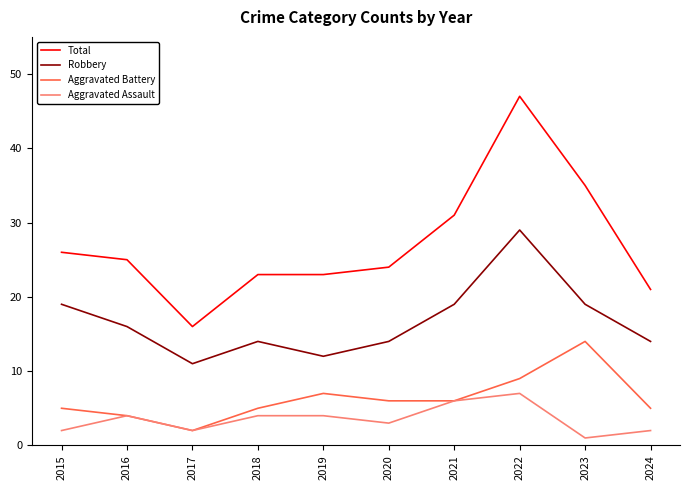

Reading left to right, transcribe all the data shown in this chart.

Total: 2015=26	2016=25	2017=16	2018=23	2019=23	2020=24	2021=31	2022=47	2023=35	2024=21
Robbery: 2015=19	2016=16	2017=11	2018=14	2019=12	2020=14	2021=19	2022=29	2023=19	2024=14
Aggravated Battery: 2015=5	2016=4	2017=2	2018=5	2019=7	2020=6	2021=6	2022=9	2023=14	2024=5
Aggravated Assault: 2015=2	2016=4	2017=2	2018=4	2019=4	2020=3	2021=6	2022=7	2023=1	2024=2